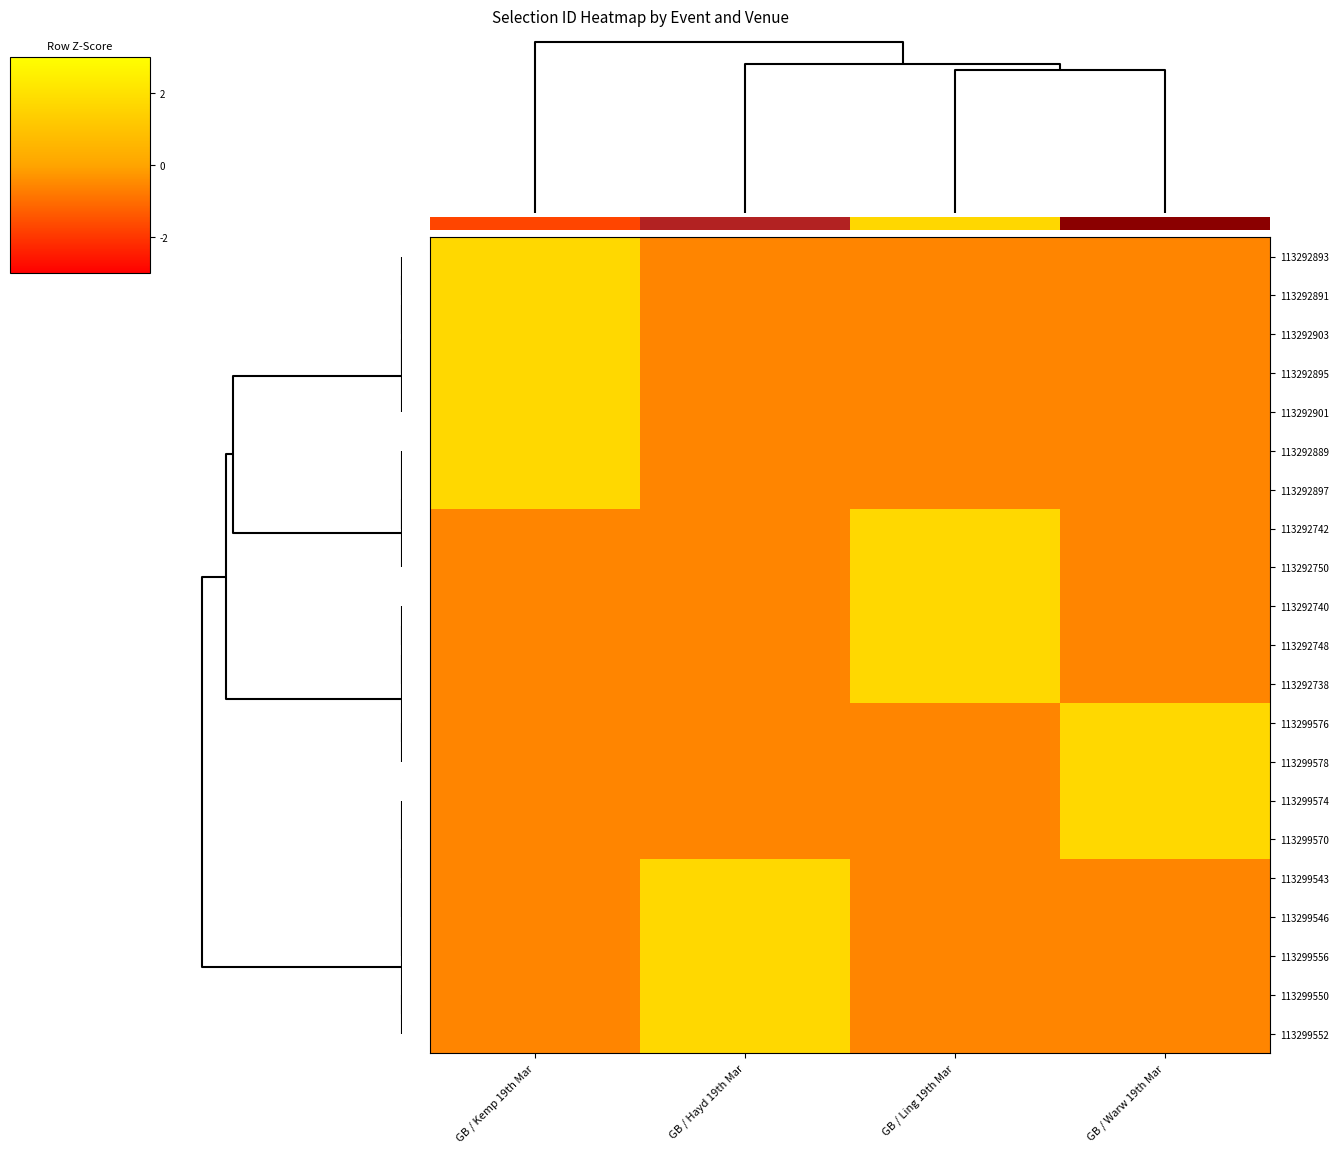

Rank the series at GB / Warw 19th Mar from lowest to highest value.

113292893, 113292891, 113299543, 113292903, 113292895, 113292901, 113292889, 113292897, 113292742, 113292750, 113292740, 113292748, 113292738, 113299546, 113299556, 113299550, 113299552, 113299578, 113299574, 113299570, 113299576